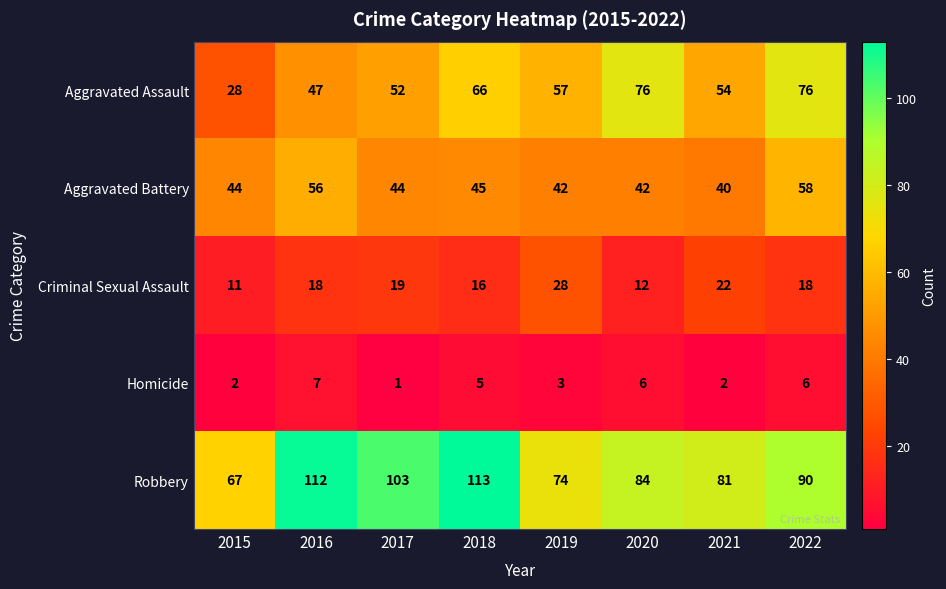

Rank the series at 2021 from lowest to highest value.

Homicide, Criminal Sexual Assault, Aggravated Battery, Aggravated Assault, Robbery